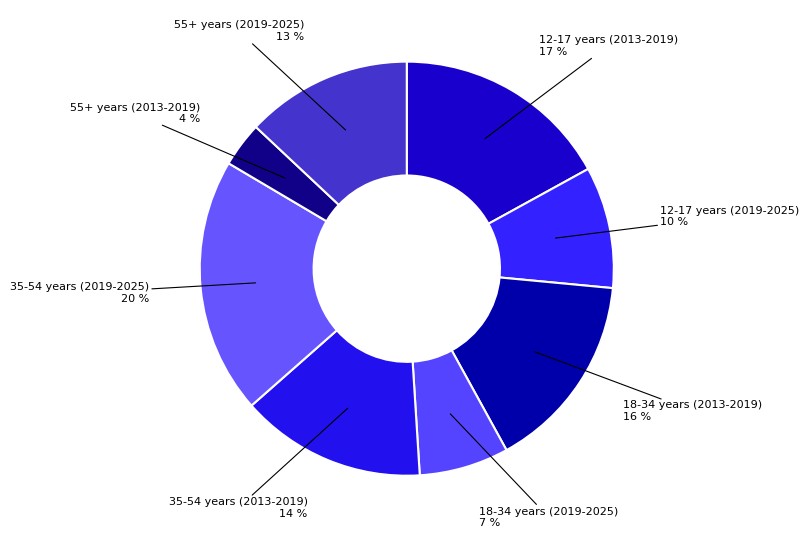

How many slices are in this pie chart?

8